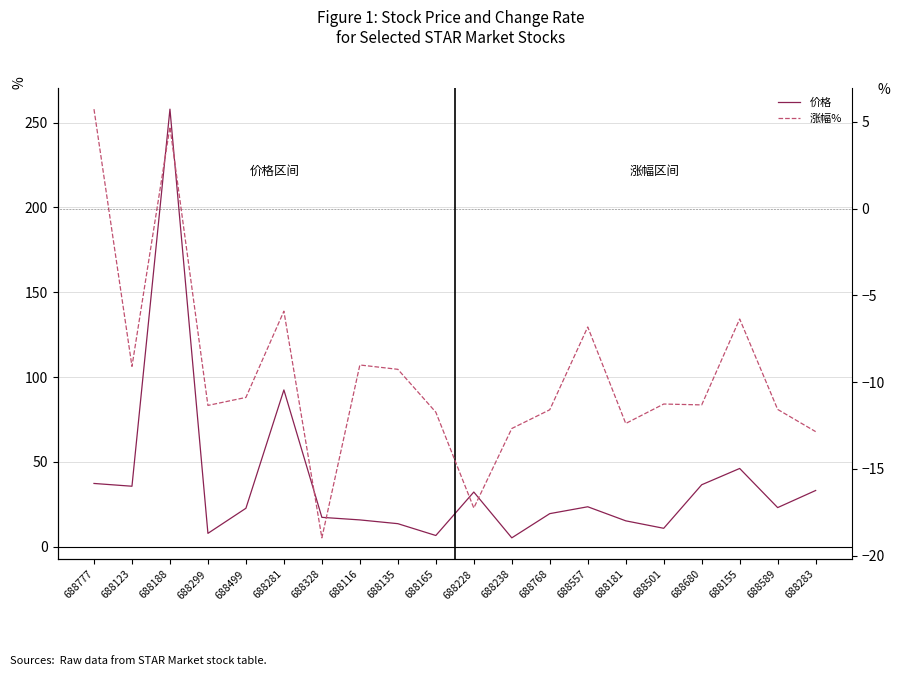

True or false: 涨幅% and 价格 intersect in this chart.

False